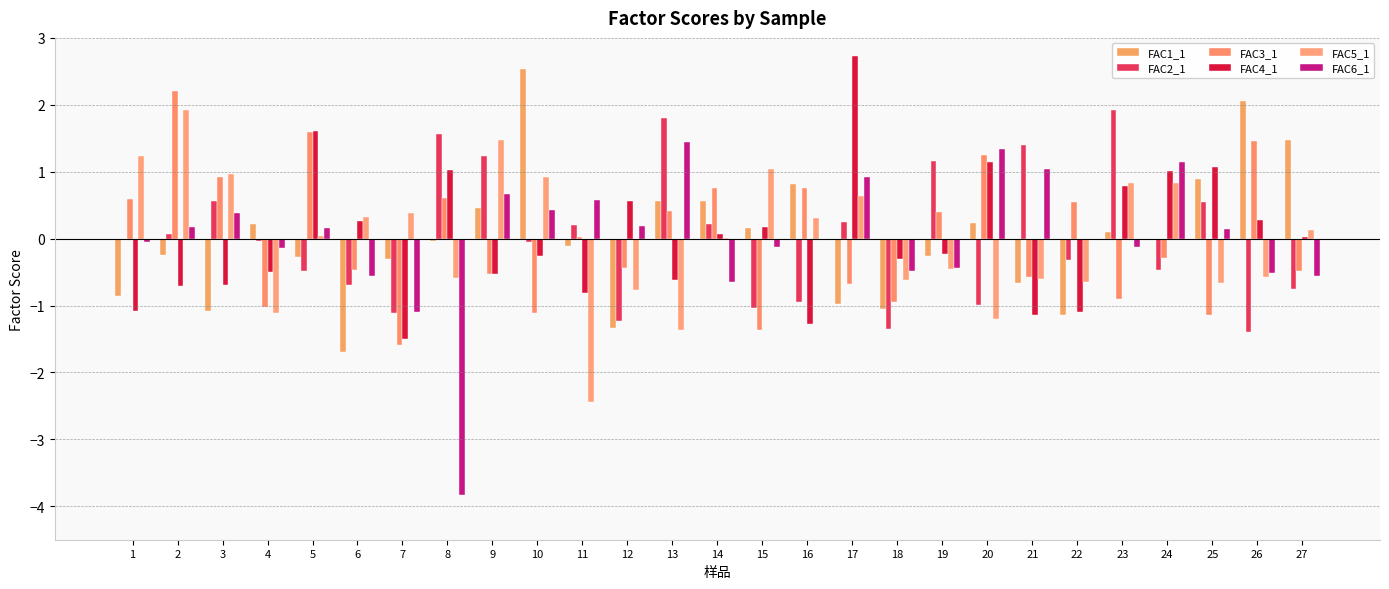

What is the value of the FAC2_1 bar at the 5th from the left?

-0.5